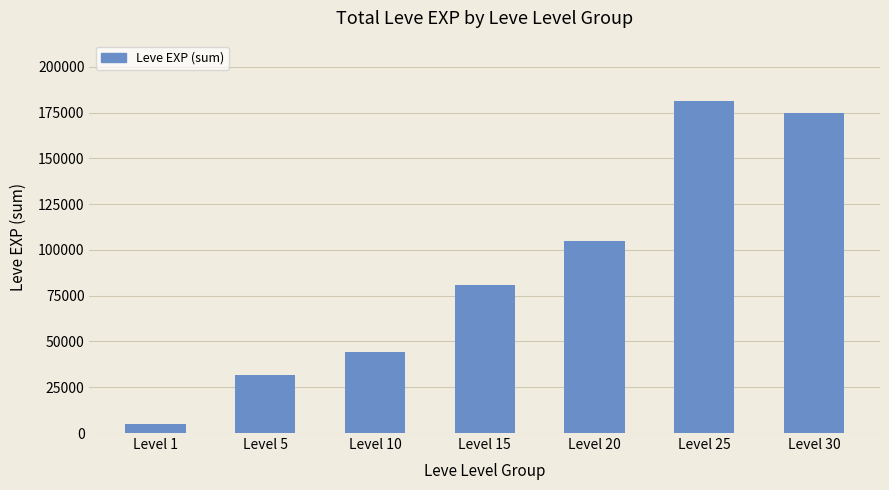

What is the difference between the maximum and minimum values?

176500